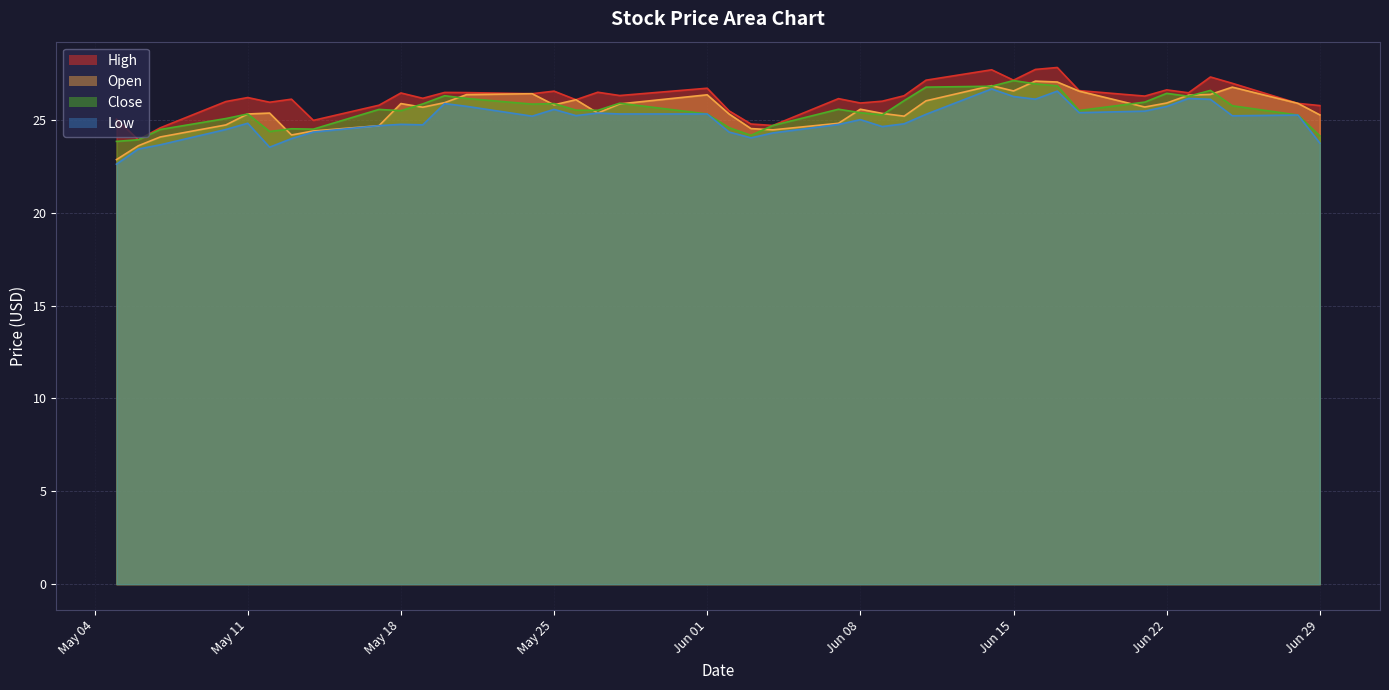

What is the highest value of the Close series?

27.1